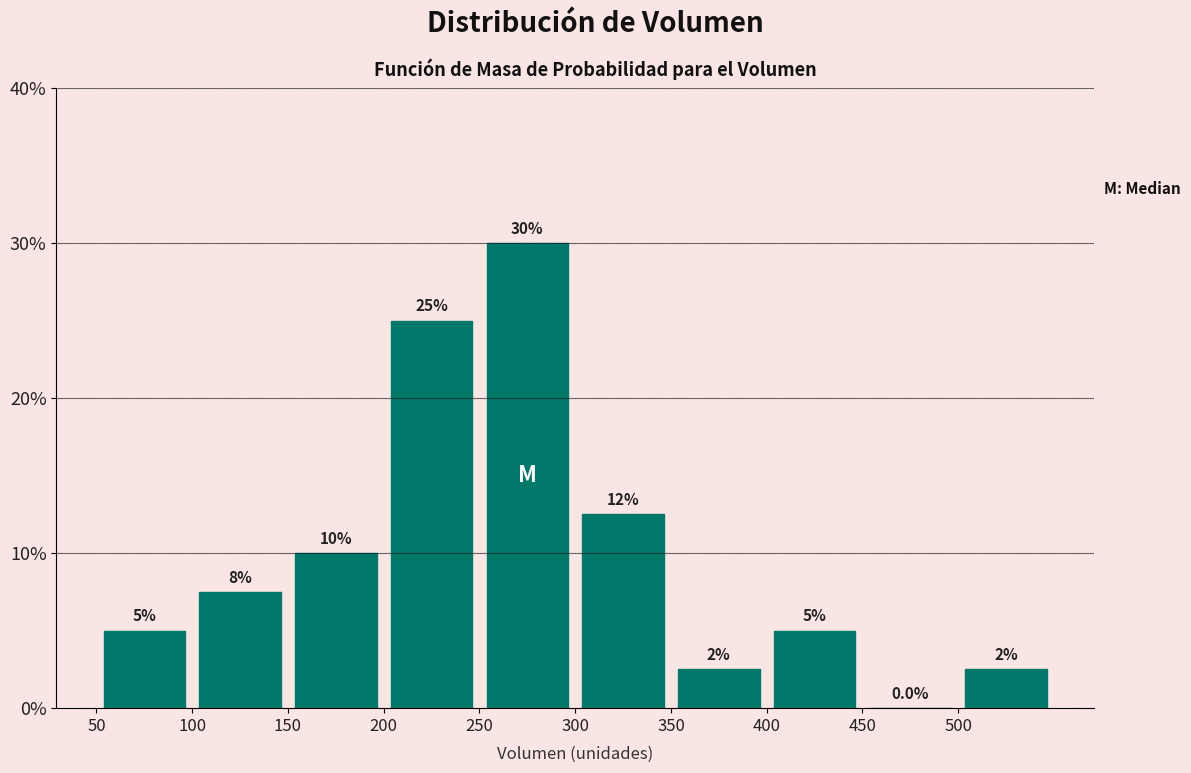

Over which range of the x-axis is the bar tallest?

250 to 300